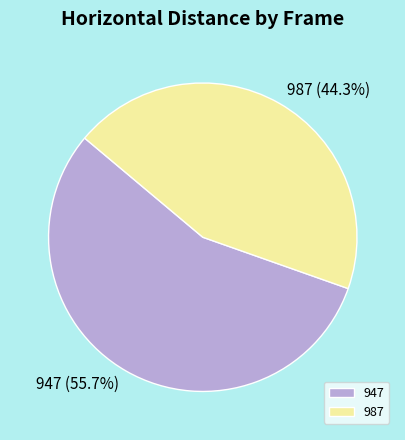

Which category accounts for the majority?

947